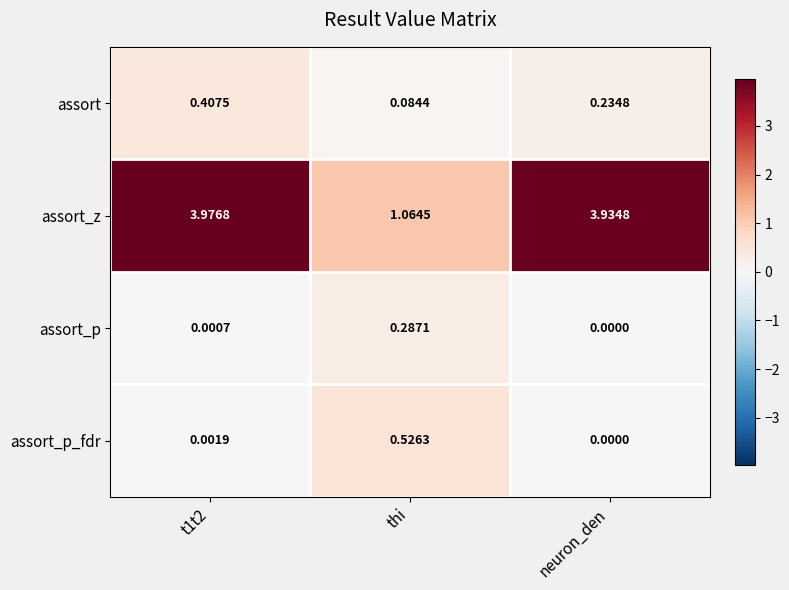

At t1t2, list the series in order from smallest to largest.

assort_p, assort_p_fdr, assort, assort_z